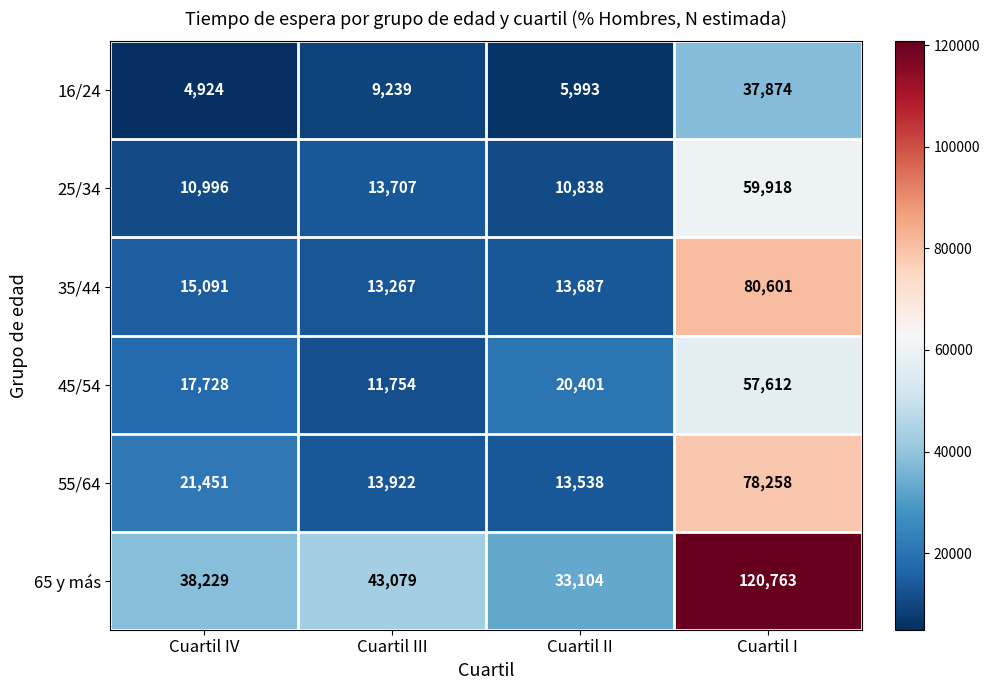

What is the sum of the 16/24 values at Cuartil IV and Cuartil III?

14163